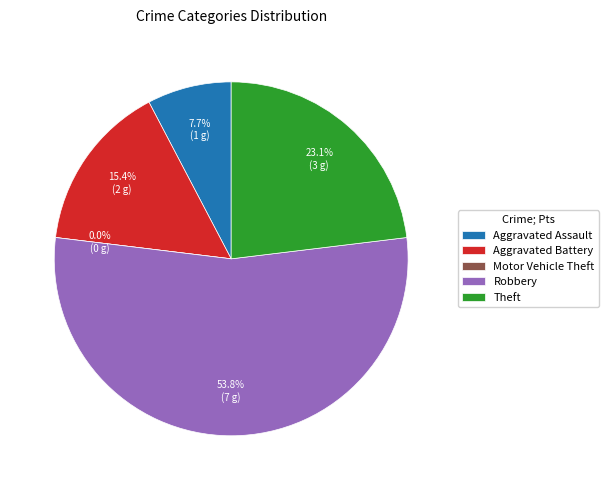

What is the smallest slice in the pie chart?

Motor Vehicle Theft